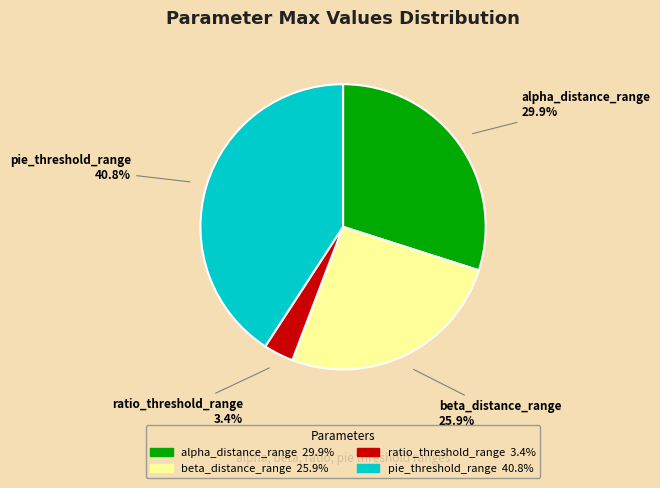

Is alpha_distance_range the majority of the pie?

No